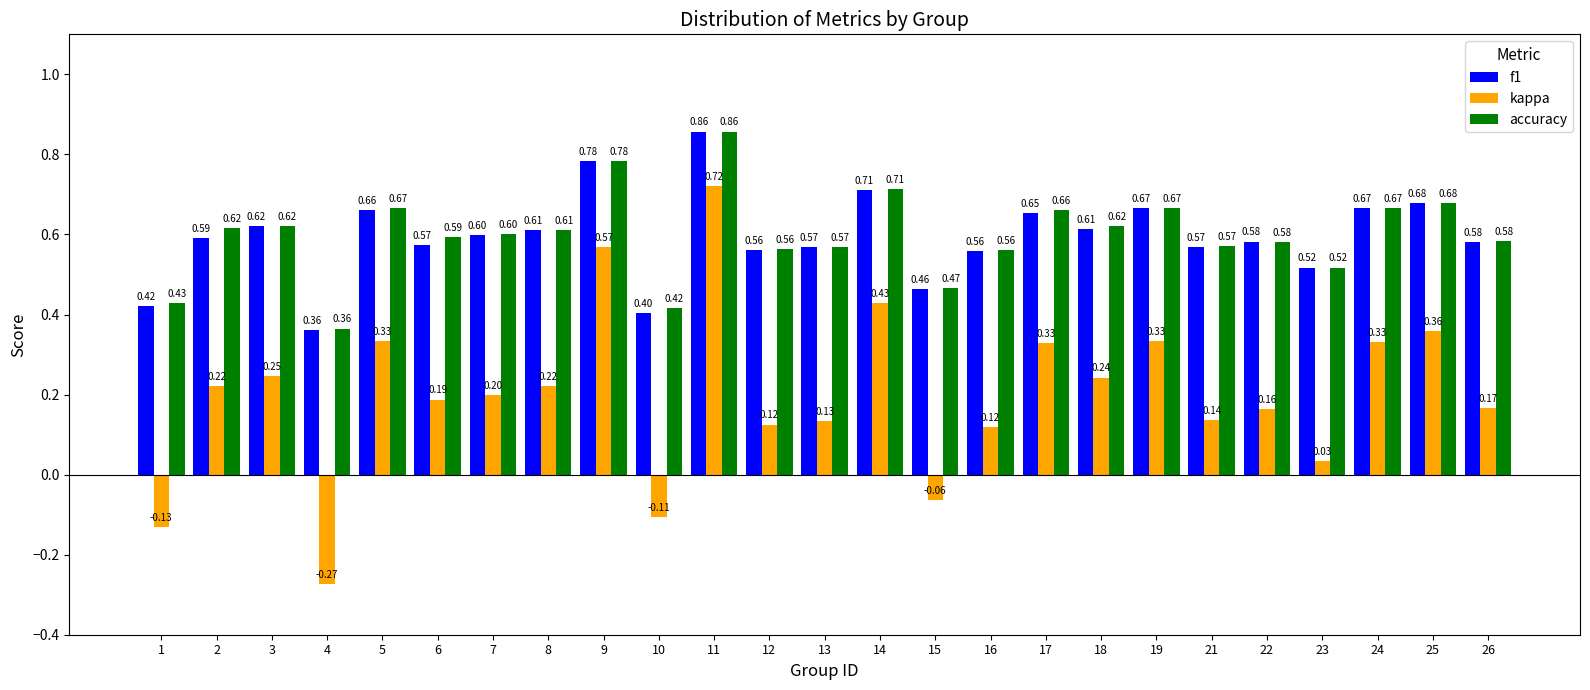

Which series has the largest total across all categories?

accuracy